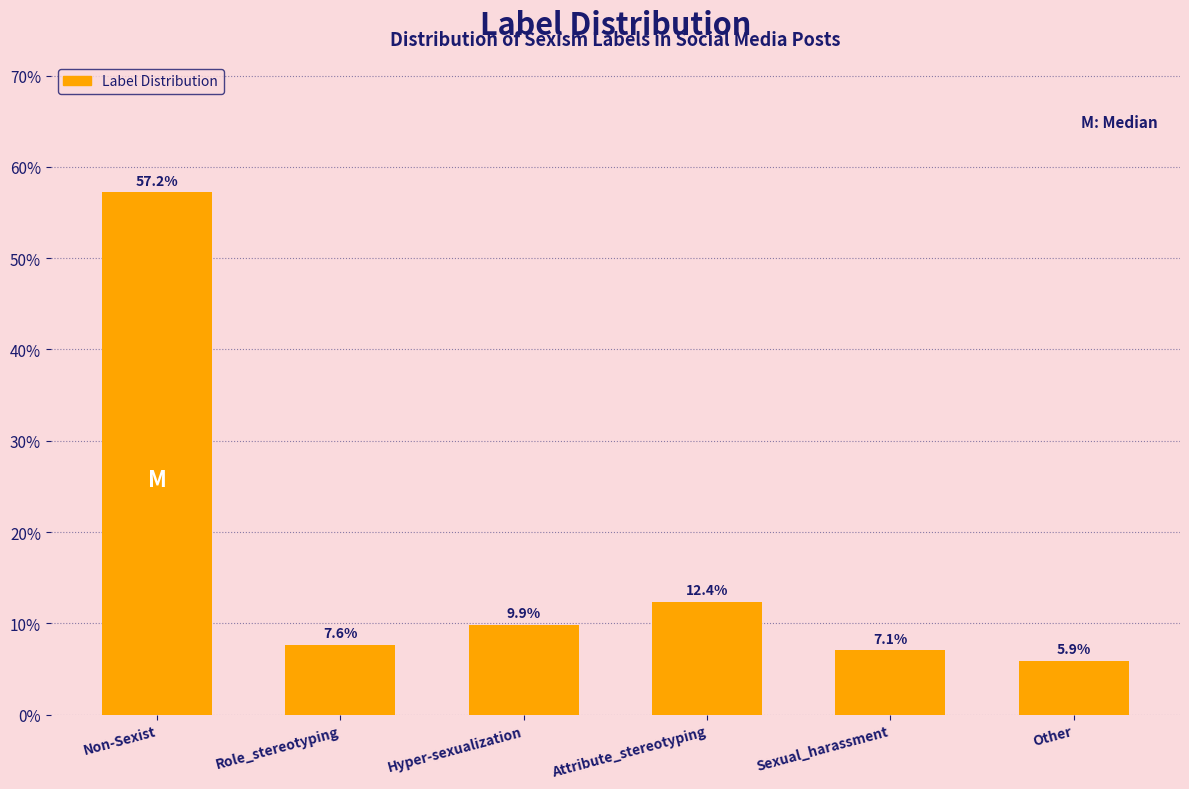

Reading left to right, what are all the values shown in this chart?

57.2	7.6	9.9	12.4	7.1	5.9